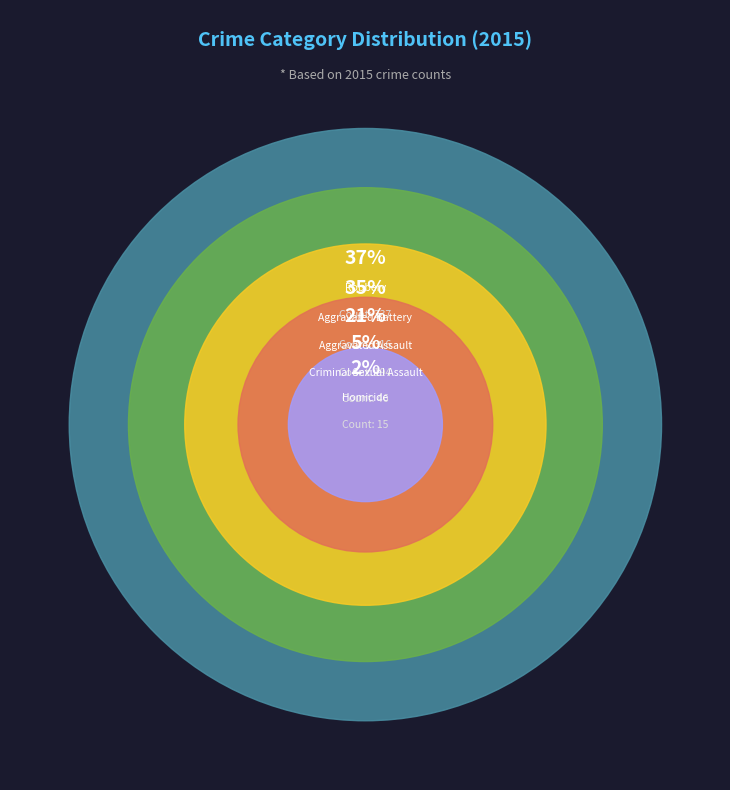

What is the change in value from Aggravated Assault to Homicide?

-179